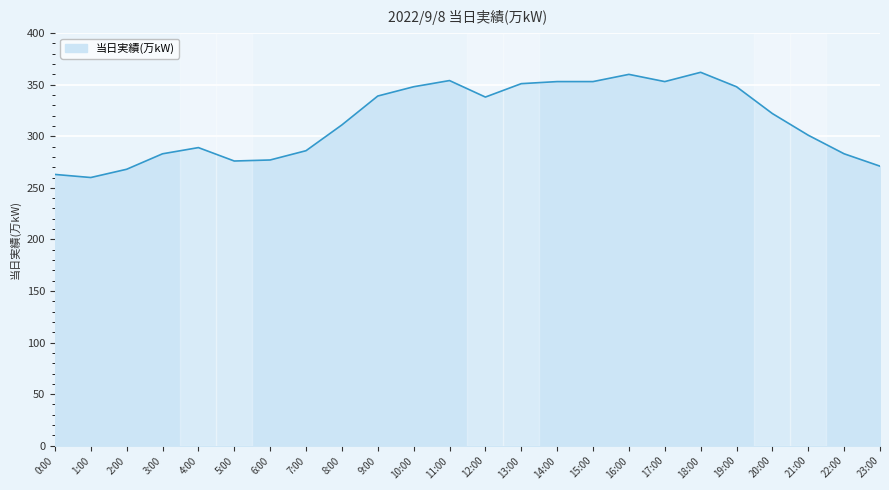

Where does the data first go above 322?

9:00